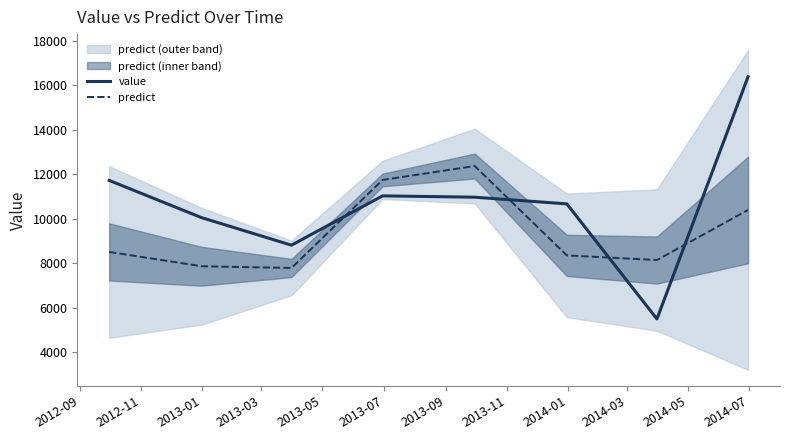

What is the greatest value displayed?

16380.9